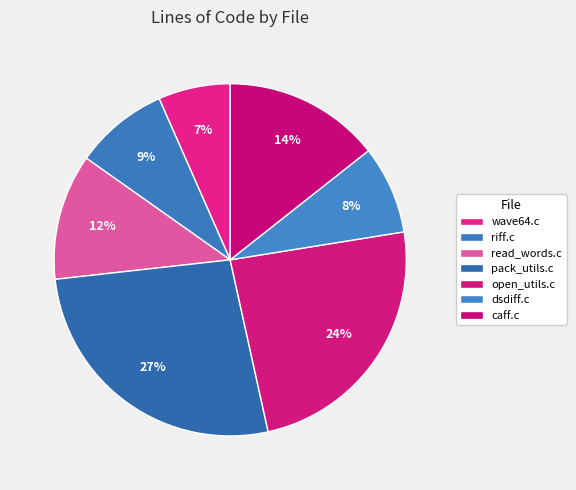

How many slices are in this pie chart?

7